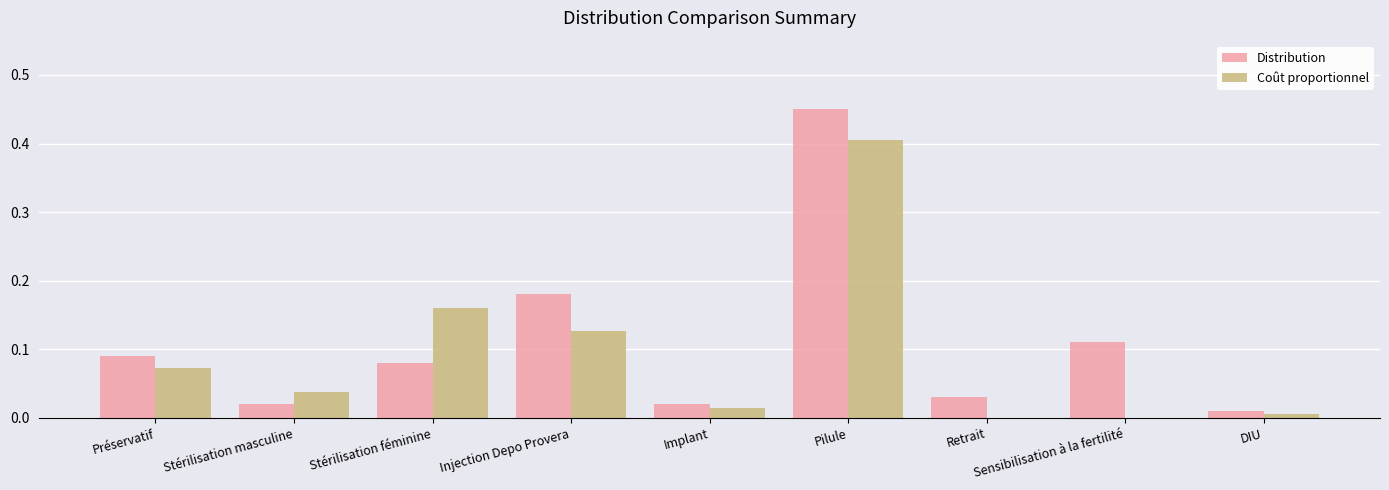

Is it true that Coût proportionnel equals 0.0 at DIU?

True